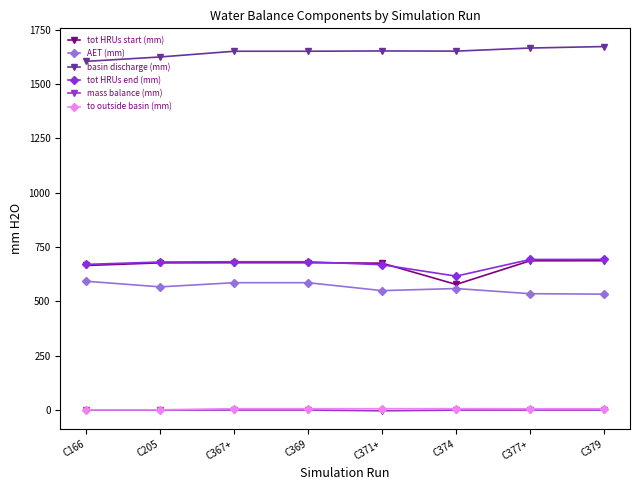

What is the label of the 6th point from the left?

C374